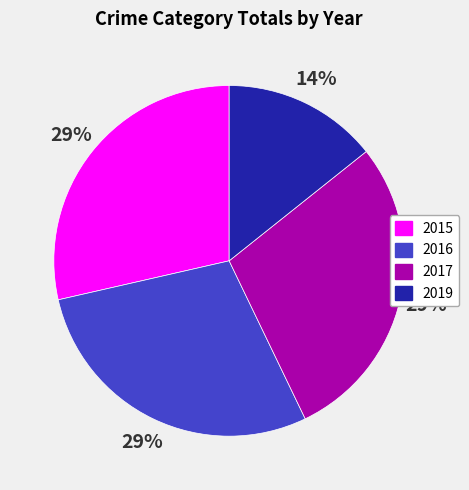

Combined, do 2017 and 2015 account for over 50%?

Yes